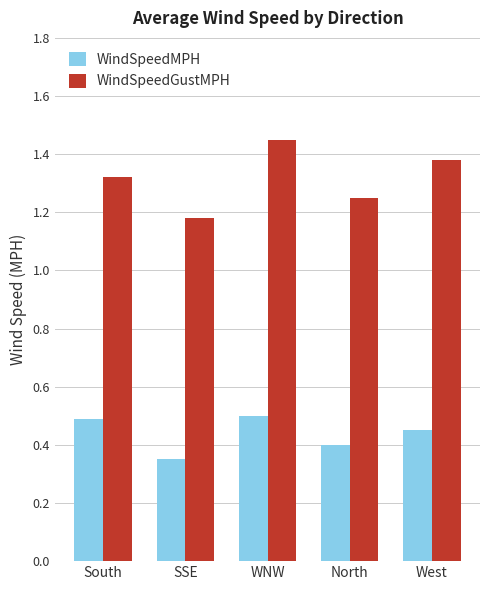

What position from the right is South?

5